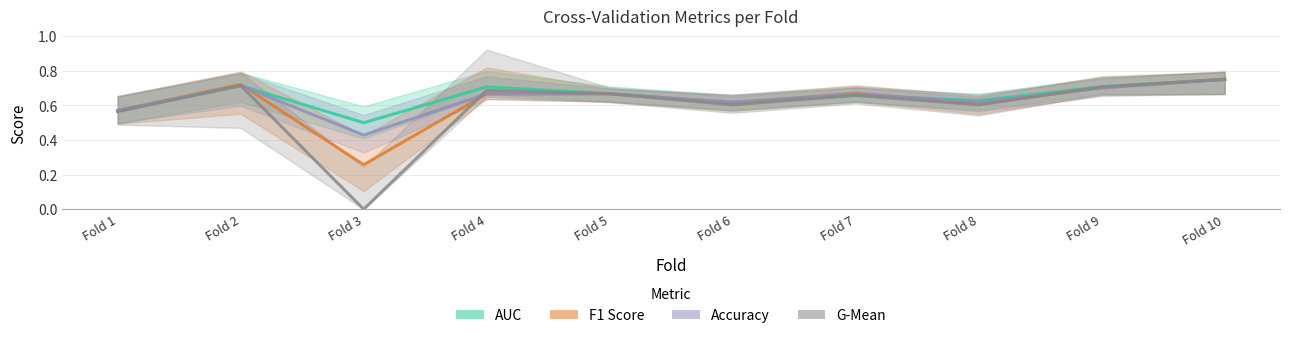

What value does the g_mean series have at Fold 9?

0.7